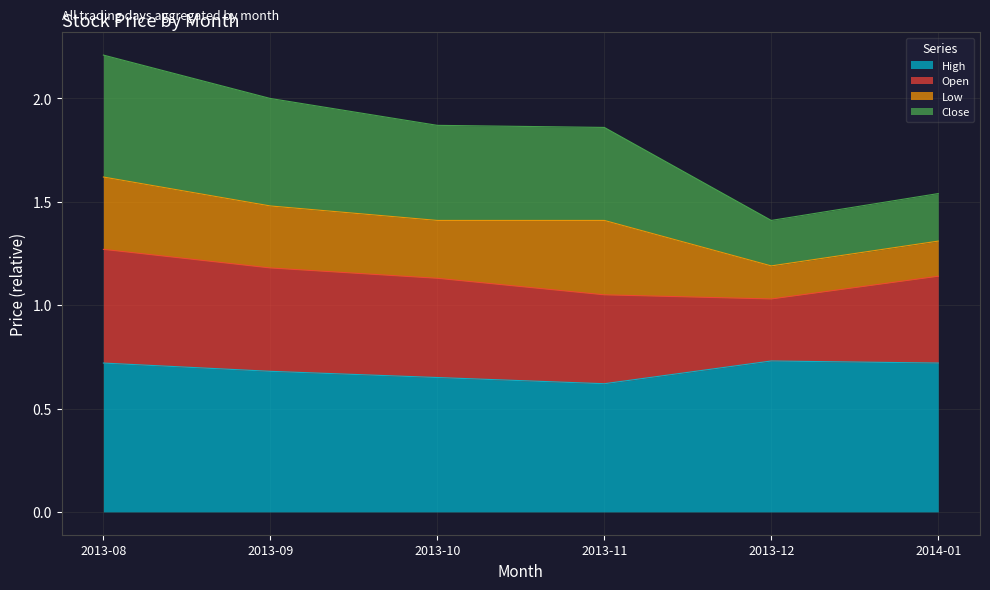

What is the sum of all High values?

4.1